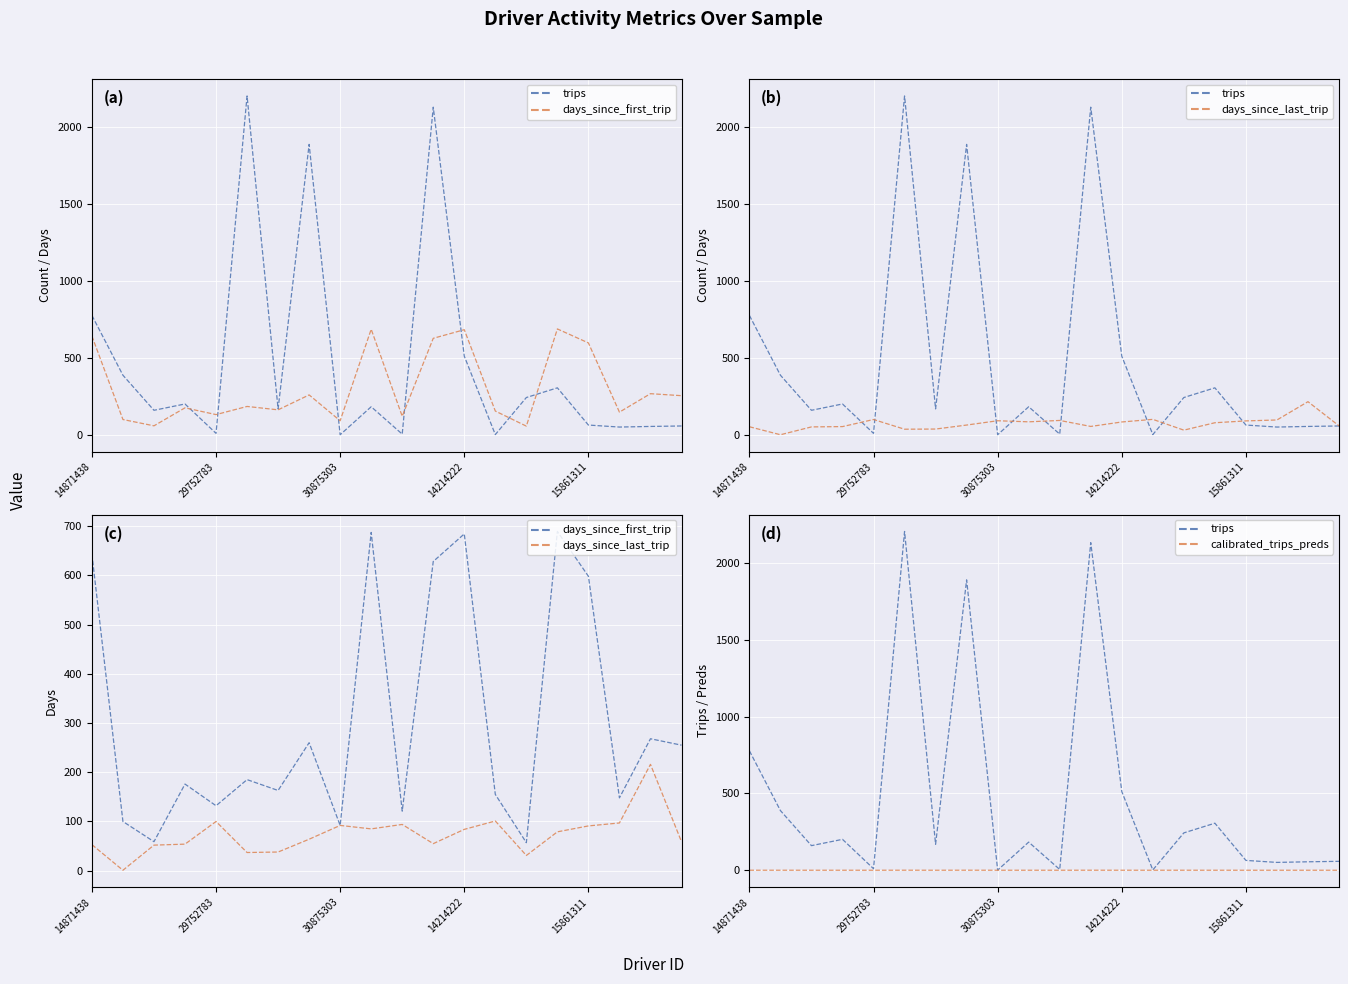

Which has a higher value, 29752783 or 14871438?

14871438